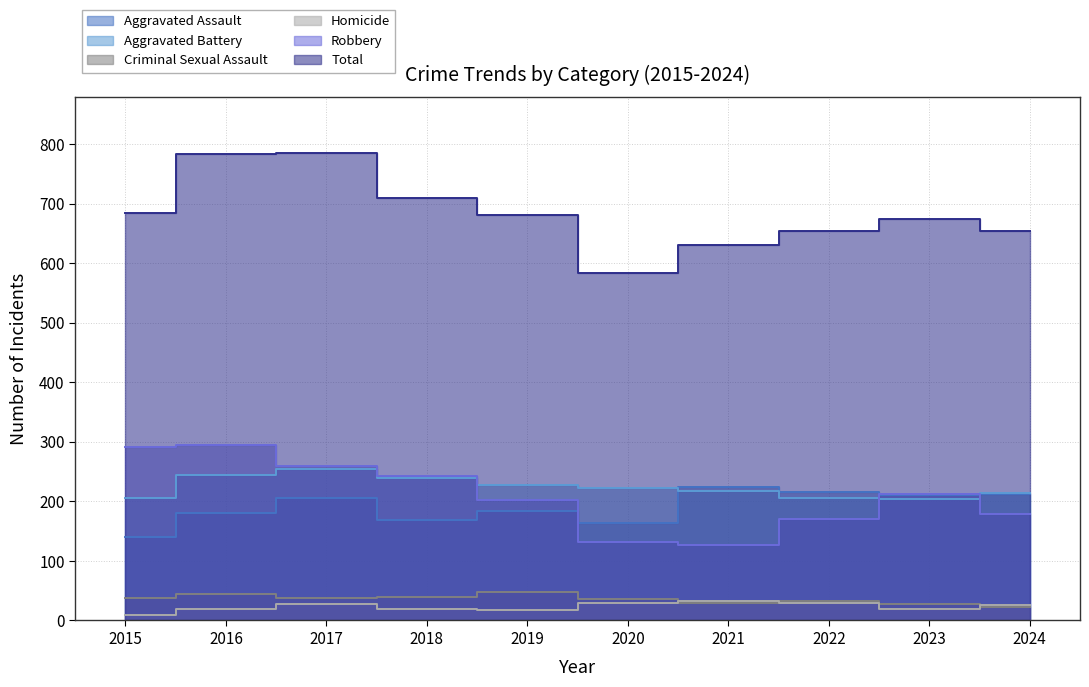

What is the difference between the highest and lowest values at 2022?

624